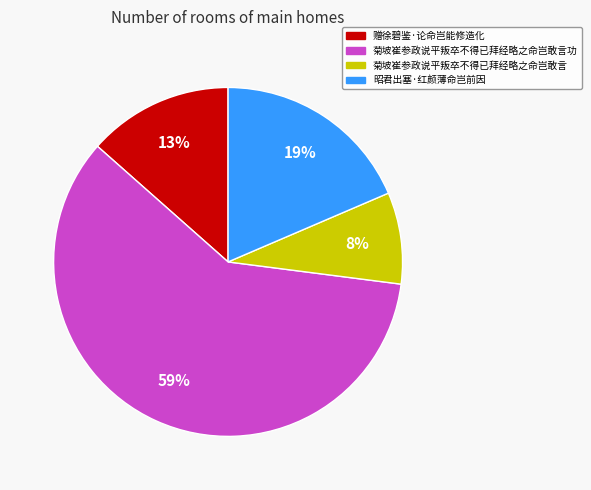

Between 菊坡崔参政说平叛卒不得已拜经略之命岂敢言 and 菊坡崔参政说平叛卒不得已拜经略之命岂敢言功, which is larger?

菊坡崔参政说平叛卒不得已拜经略之命岂敢言功